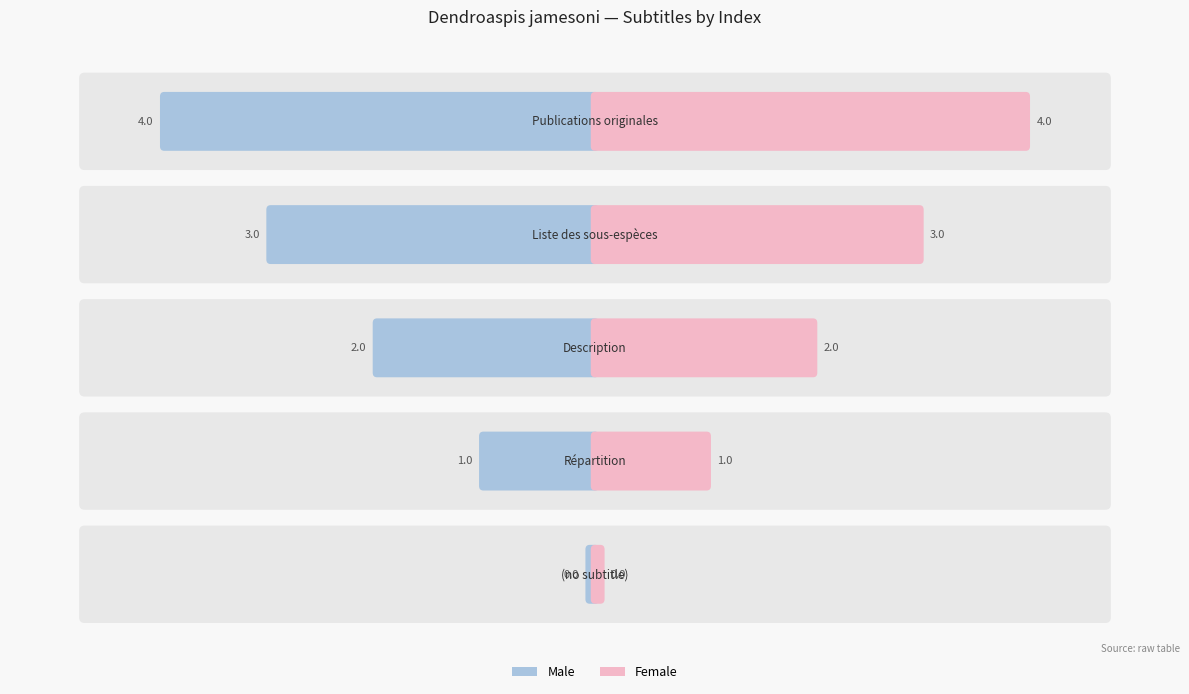

Count the Female values in the range 1 to 3.

3